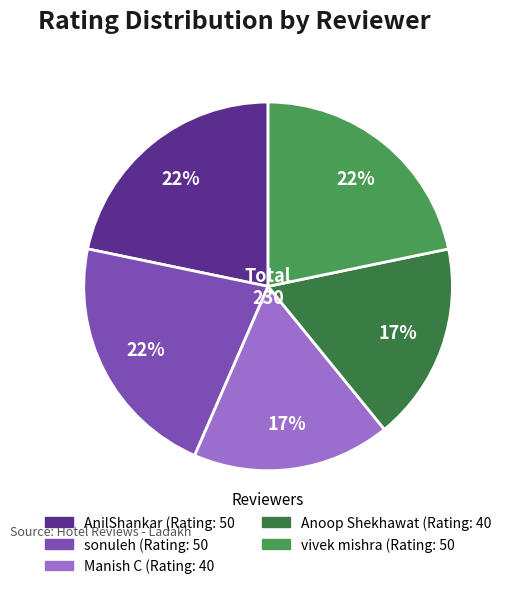

Count the number of slices in the pie.

5